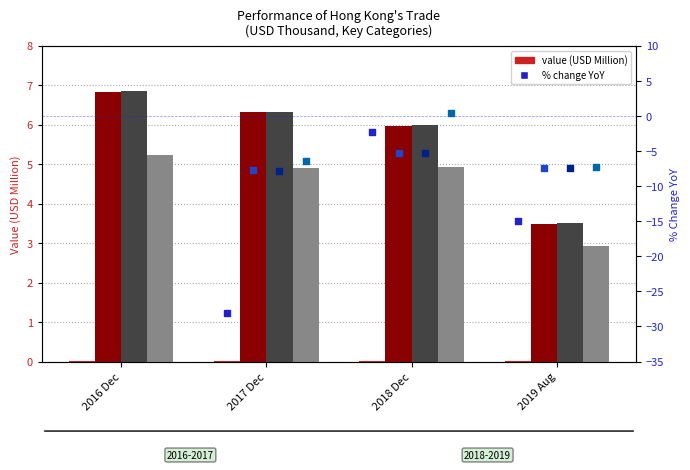

Which series contains the highest Y value?

Total Exports